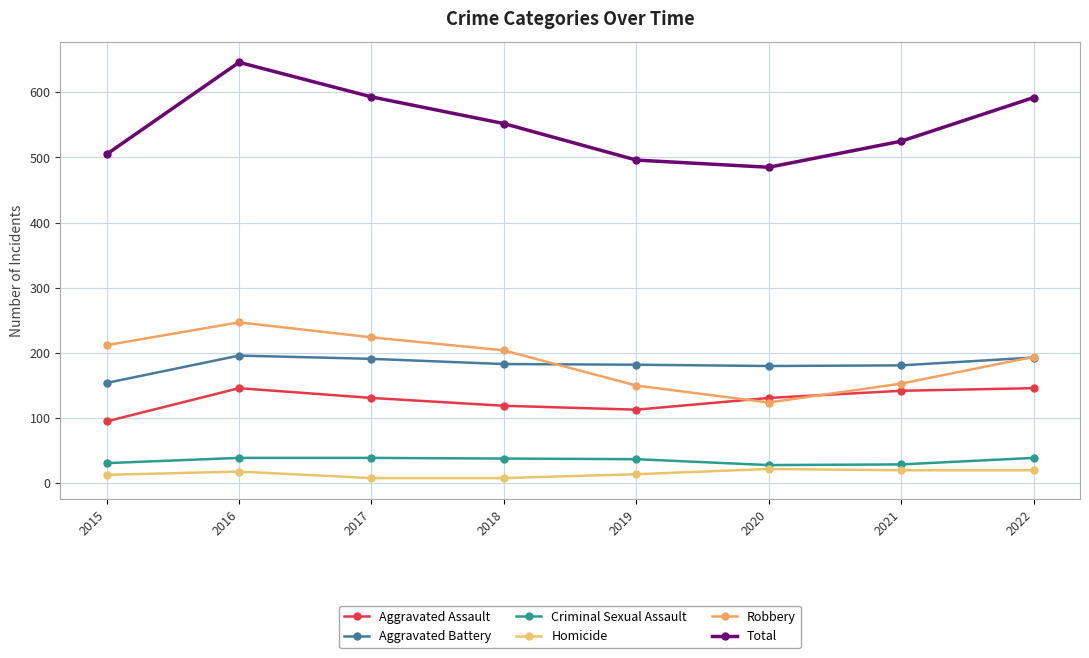

Is the value of Criminal Sexual Assault at 2019 greater than the value of Aggravated Assault at 2019?

No